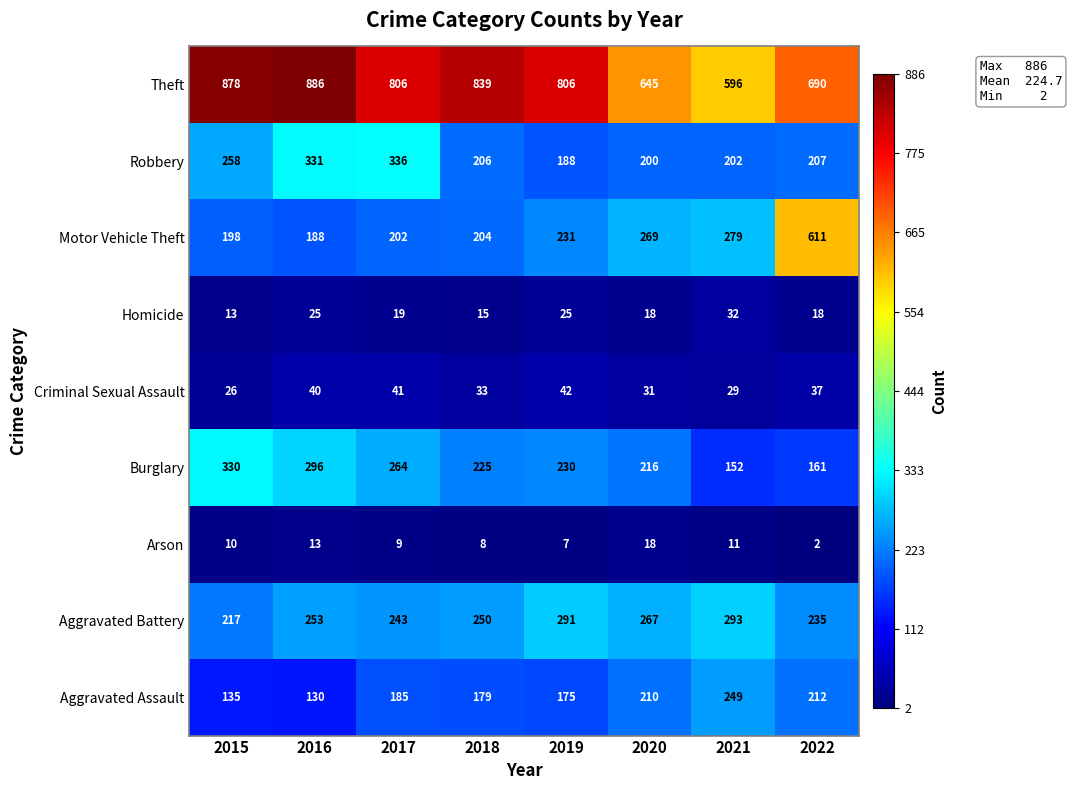

List the series in order of their peak value, highest first.

Theft, Motor Vehicle Theft, Robbery, Burglary, Aggravated Battery, Aggravated Assault, Criminal Sexual Assault, Homicide, Arson